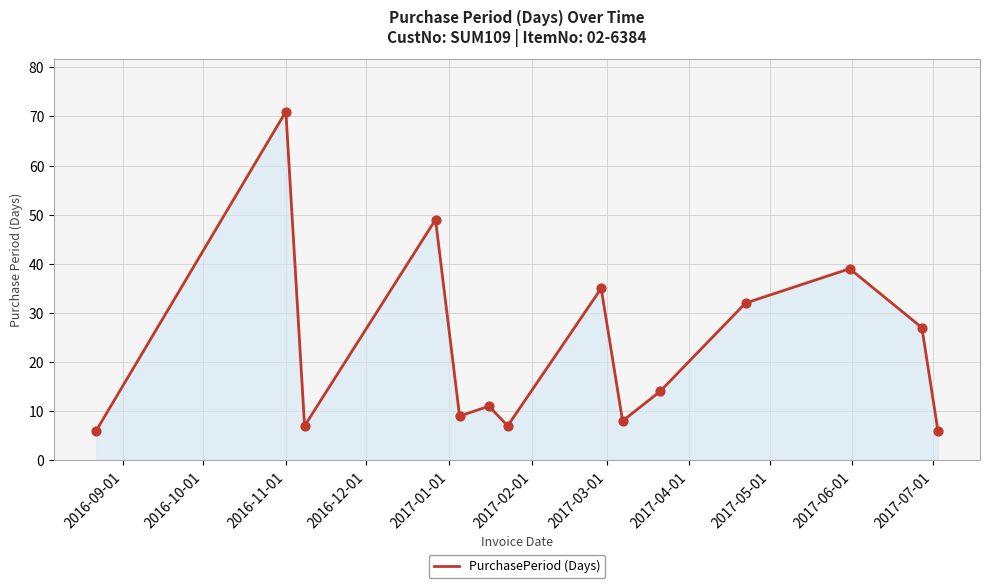

What is the difference between the maximum and minimum values?

65